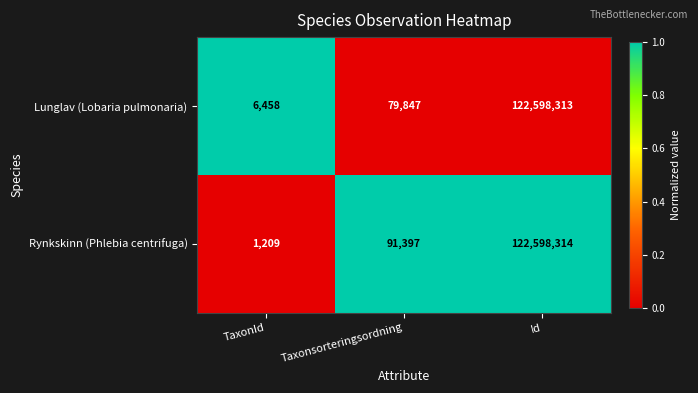

Is it true that Lunglav (Lobaria pulmonaria) equals 122598313 at Id?

True